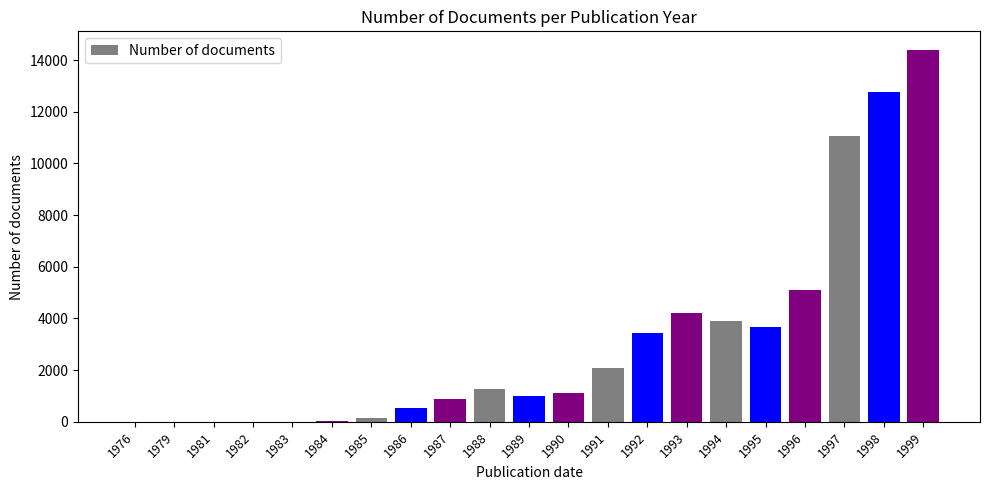

How many series are shown in this chart?

1